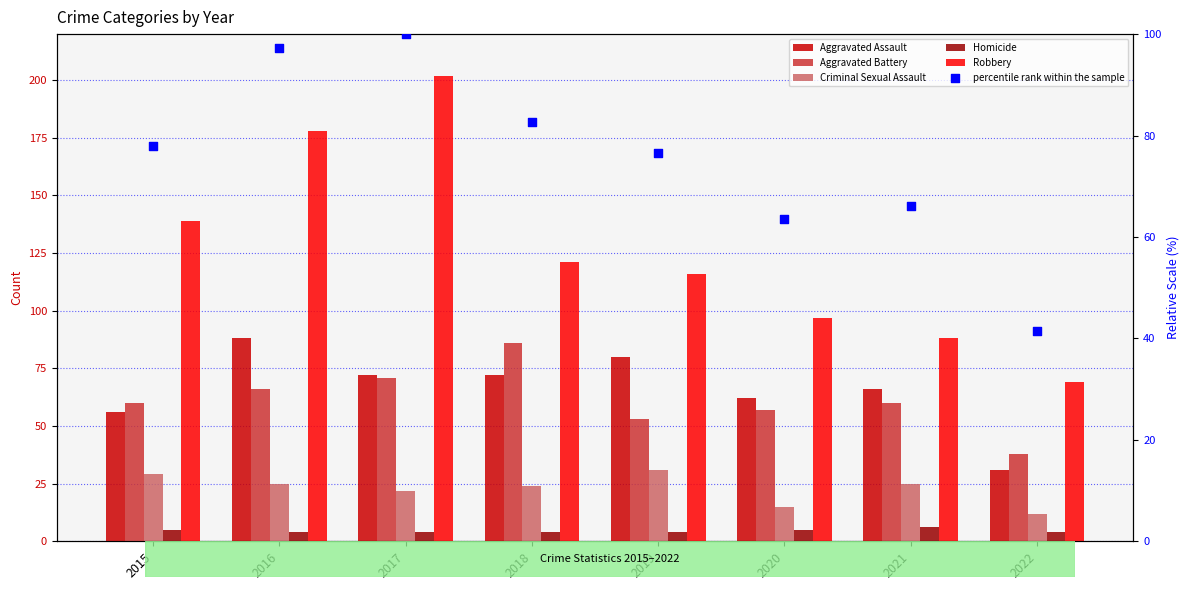

Which series has the largest Y range (max minus min)?

Robbery